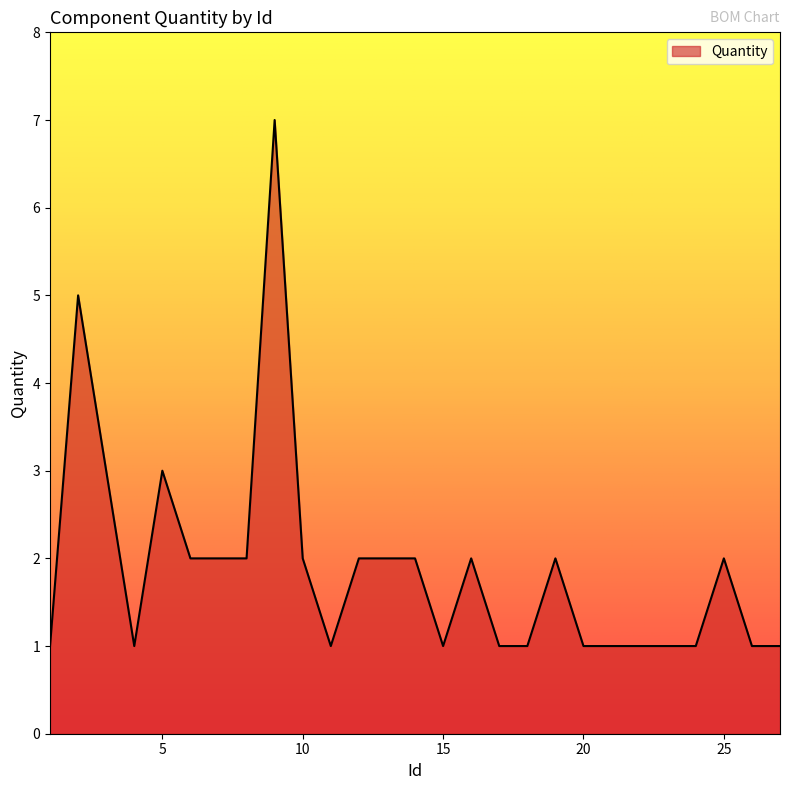

What is the difference between the maximum and minimum values?

6